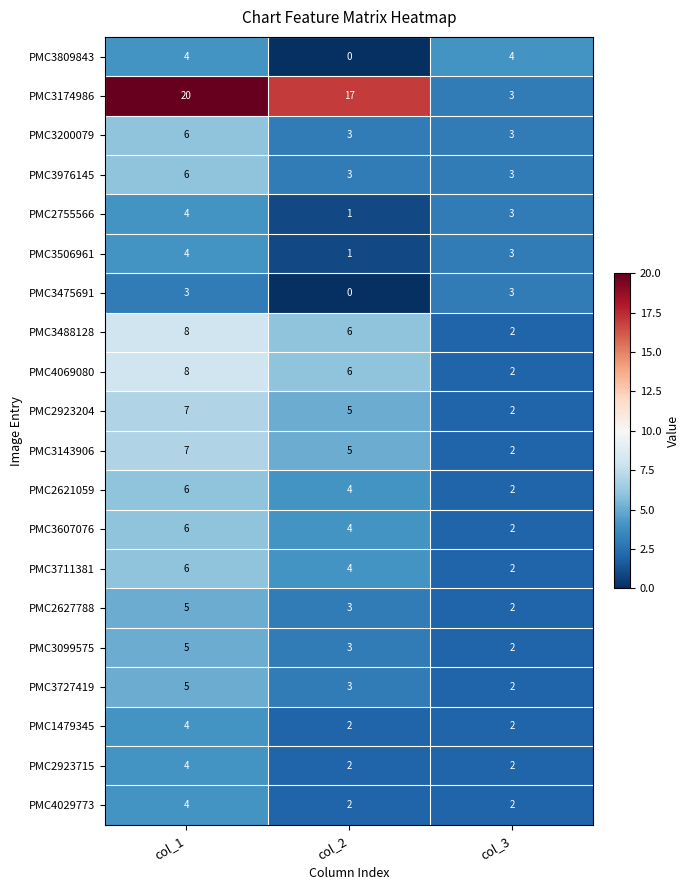

Count the PMC3200079 values in the range 3 to 6.

3